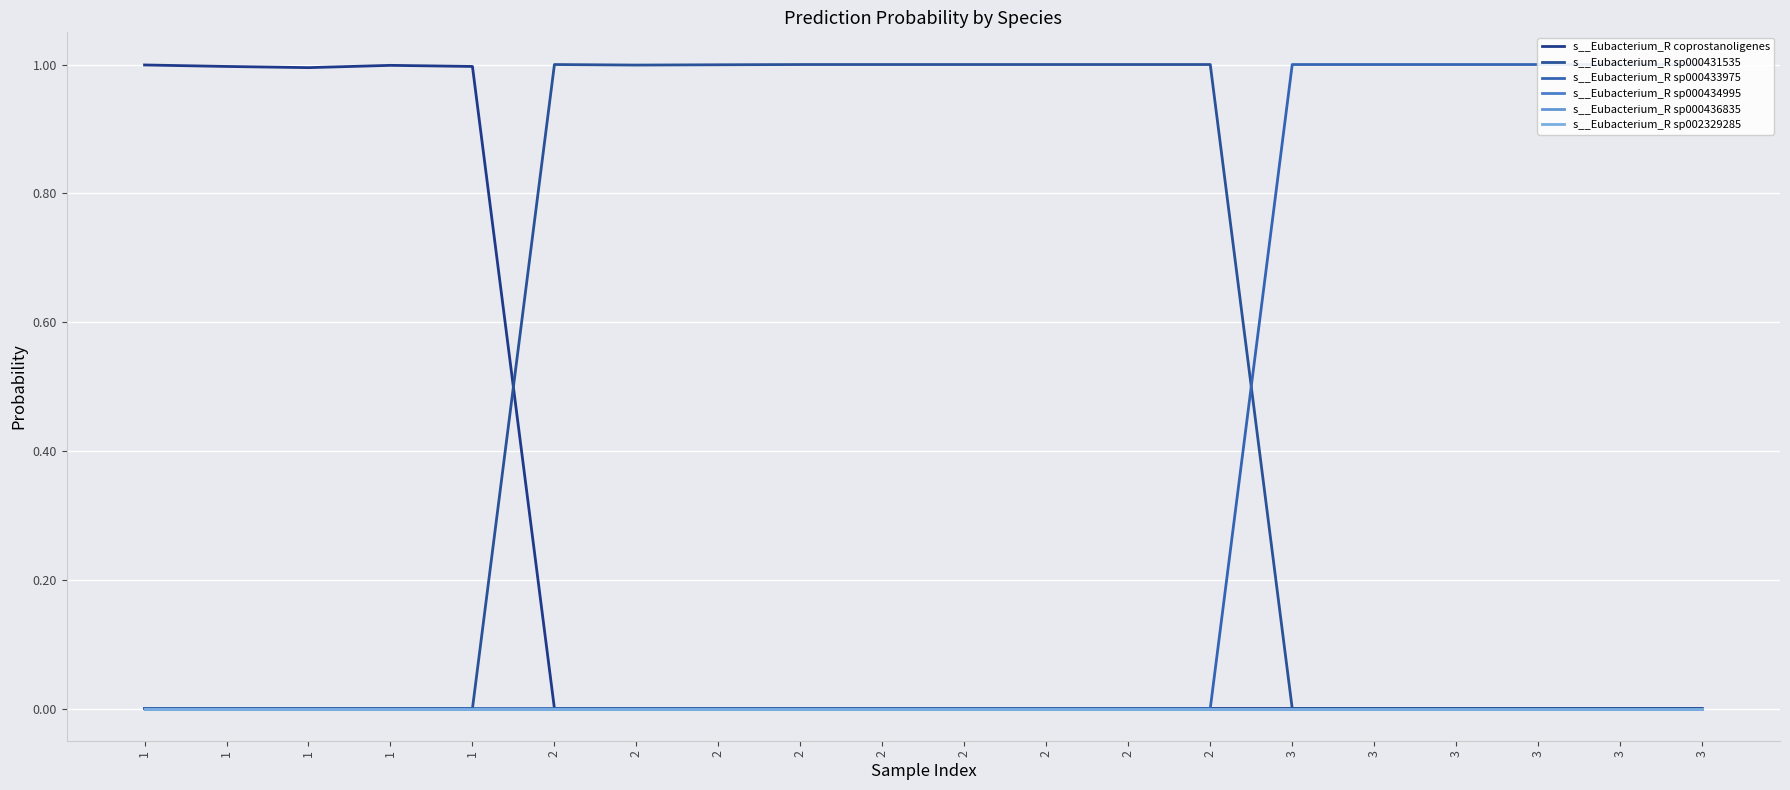

Is this an area chart (filled region under the line)?

No